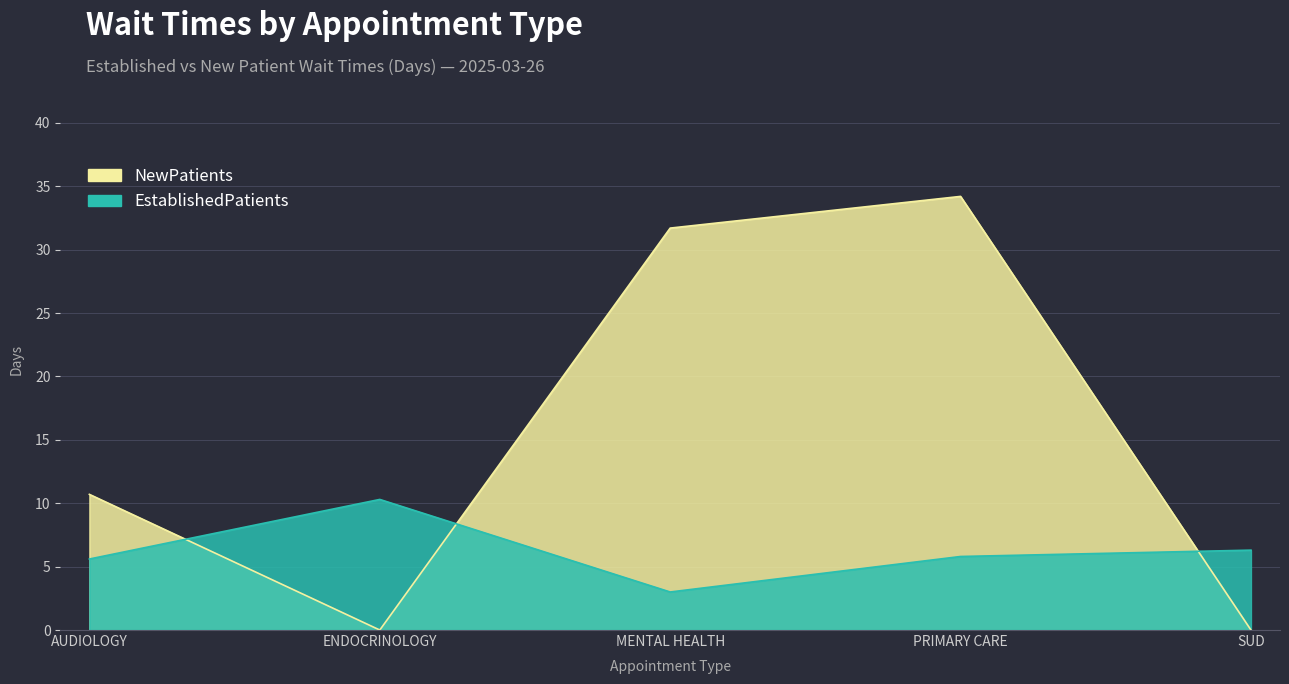

What is the sum of all EstablishedPatients values?

31.0